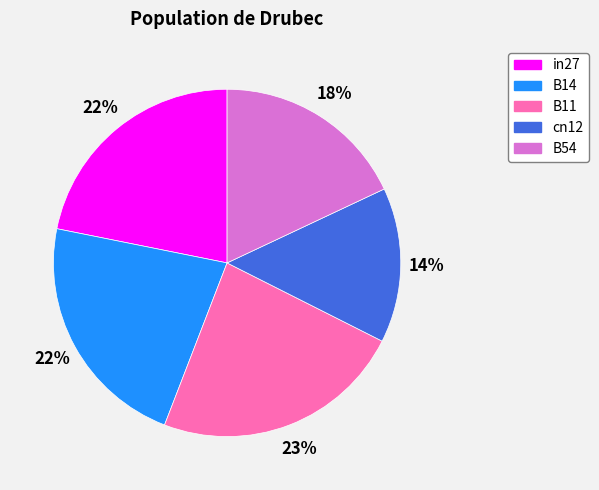

To the nearest percent, what is the difference between the B54 and B11 slice percentages?

5%